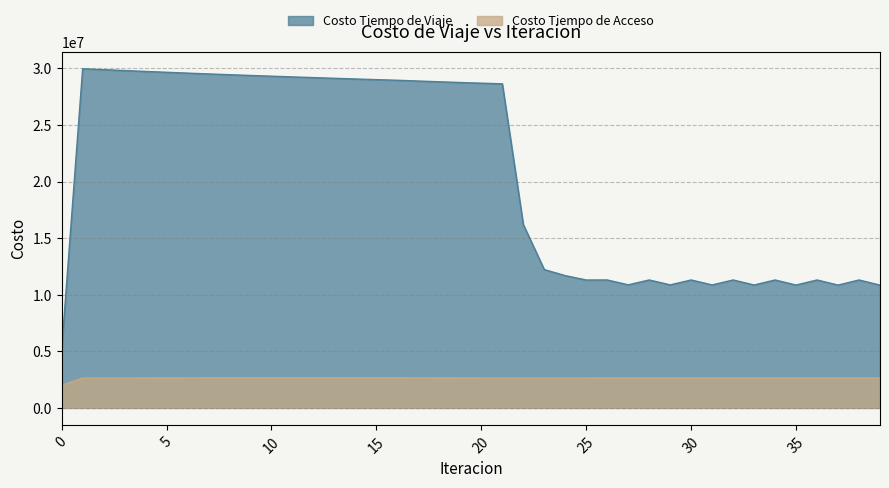

In Costo Tiempo de Viaje, how many points are higher than both neighbors (excluding endpoints)?

8